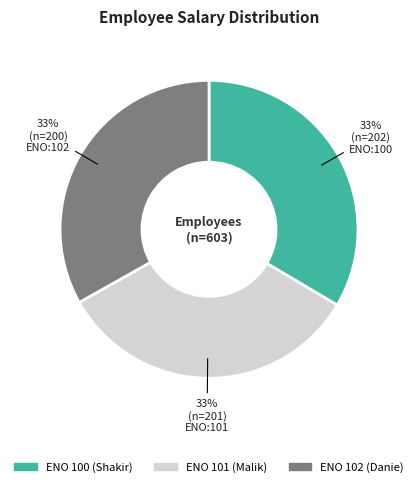

Does any single category account for the majority?

No